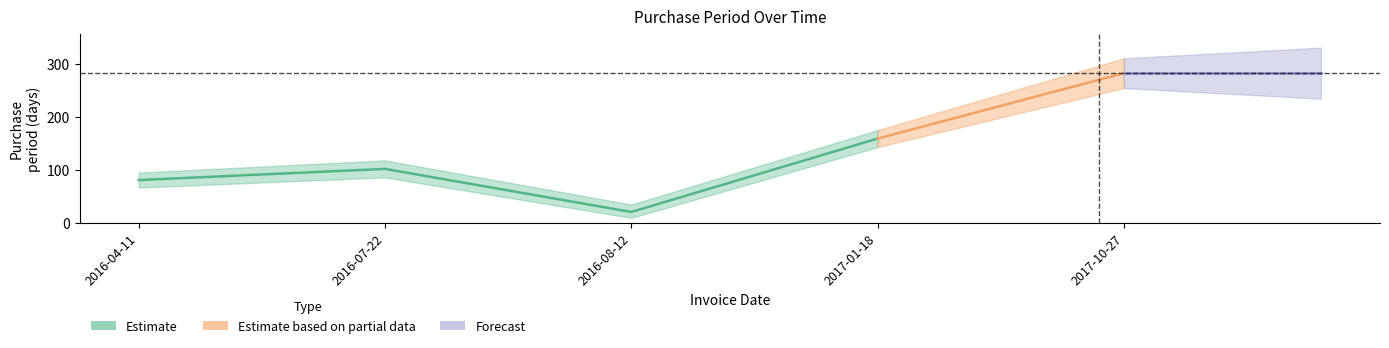

What is the label of the 1st point from the right?

2017-10-27